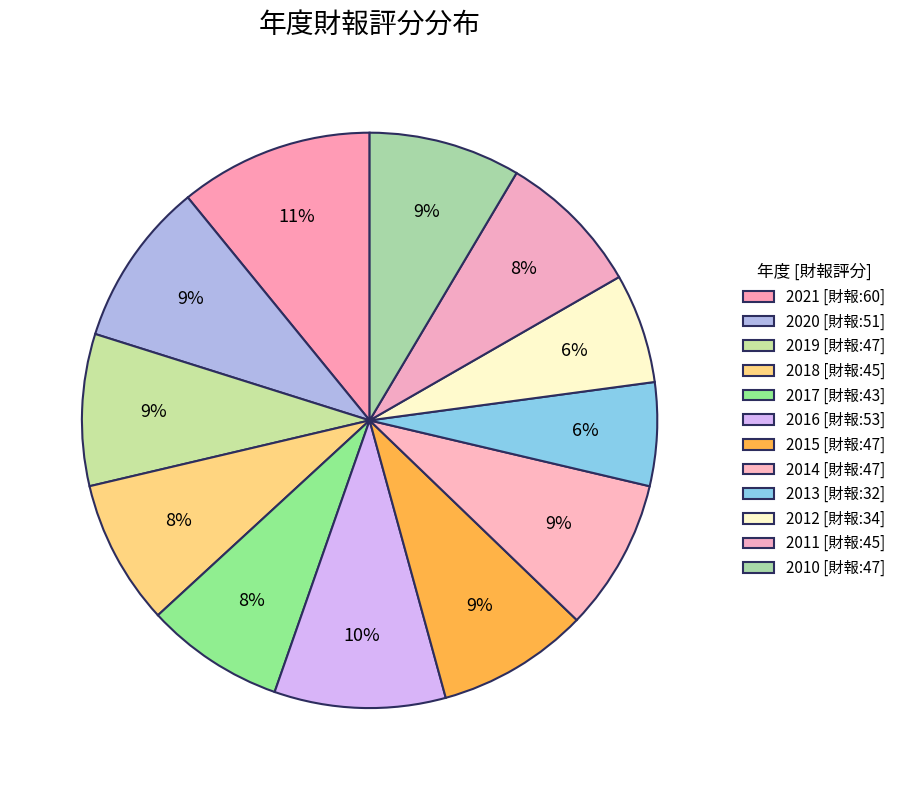

How many segments does this pie chart have?

12